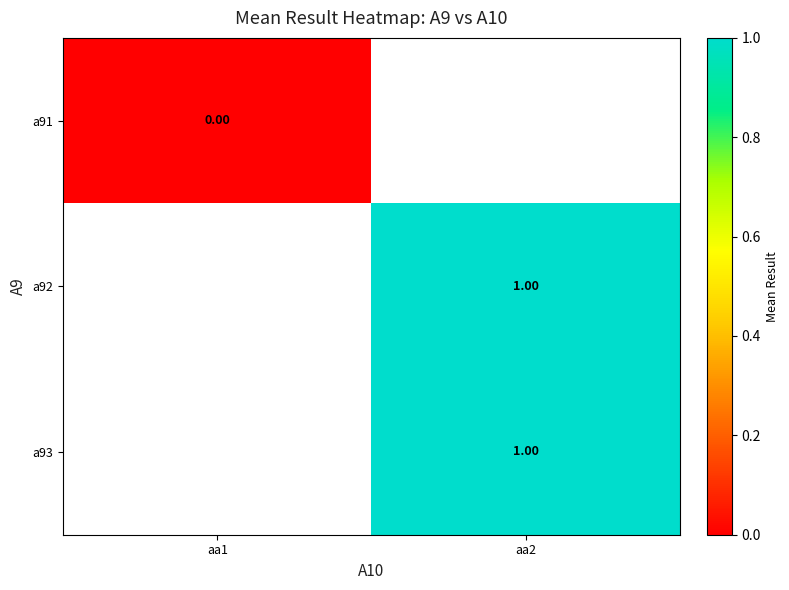

Is the value of a91 at aa1 greater than the value of a93 at aa2?

No